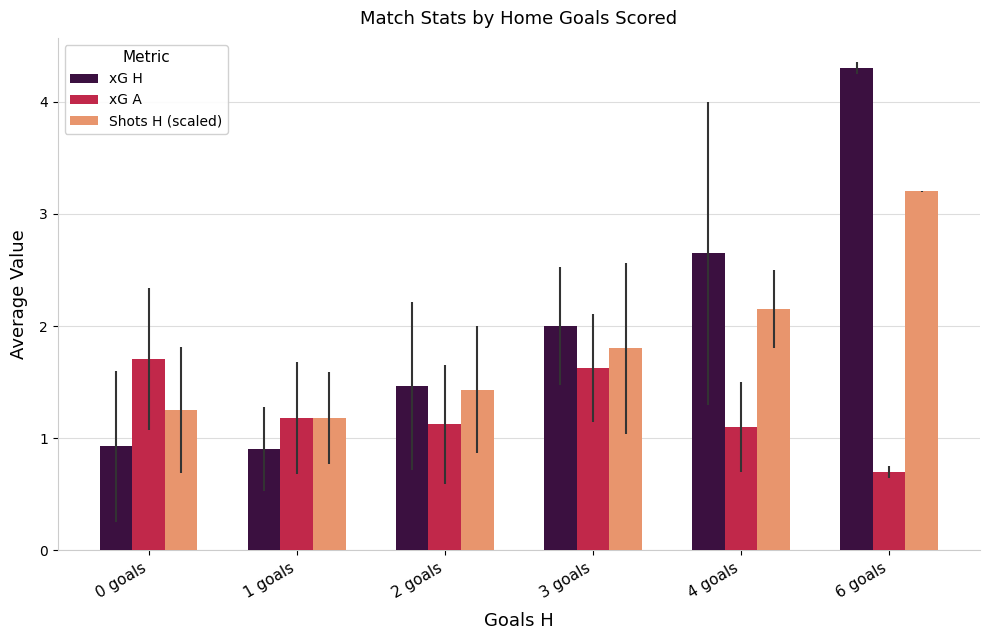

How many bars are there in total?

18